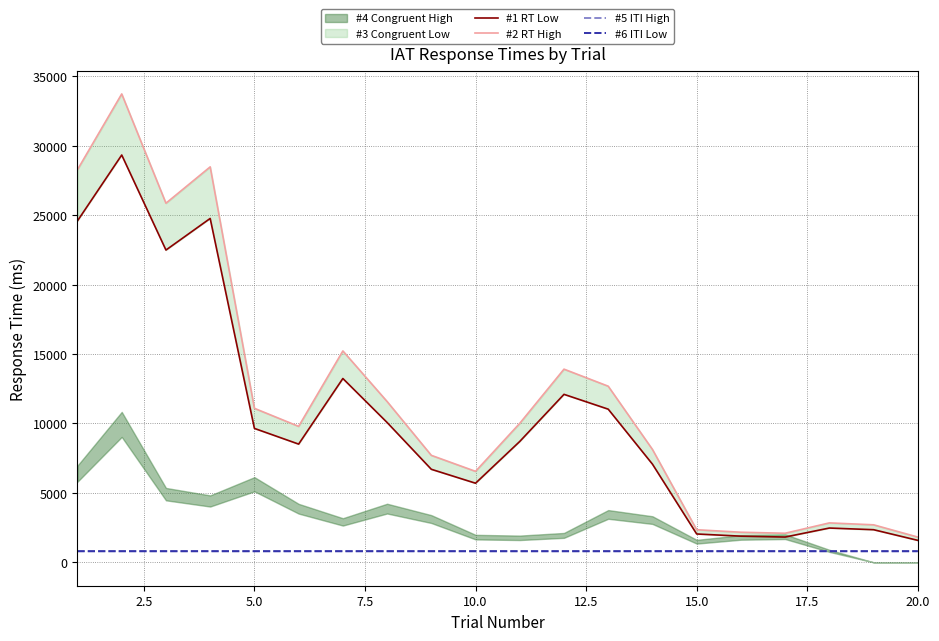

How many data points in #2 RT High are above 10011?

10